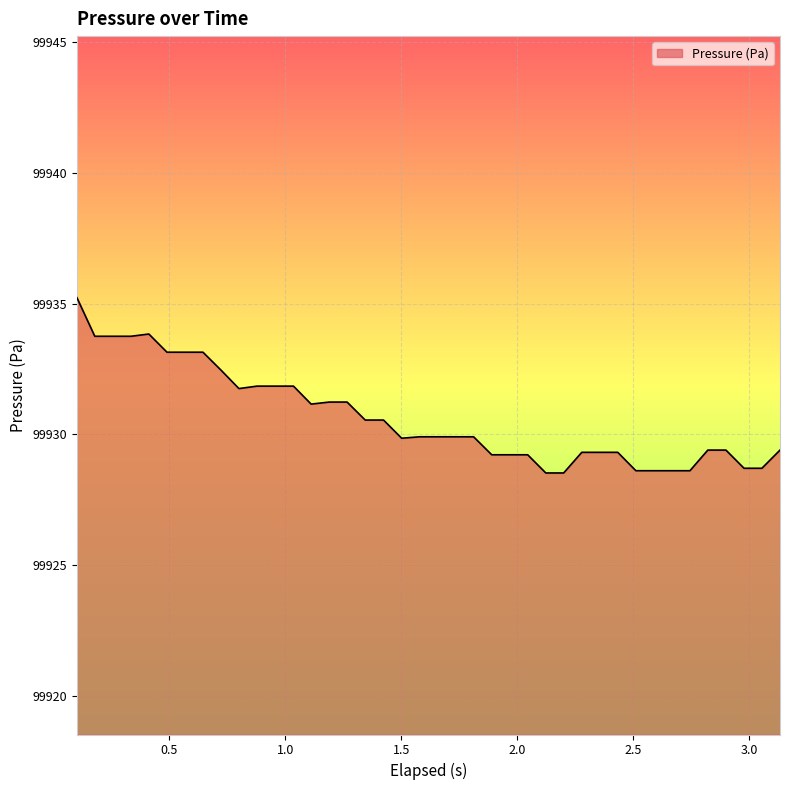

Does the chart display data point markers on the line(s)?

No